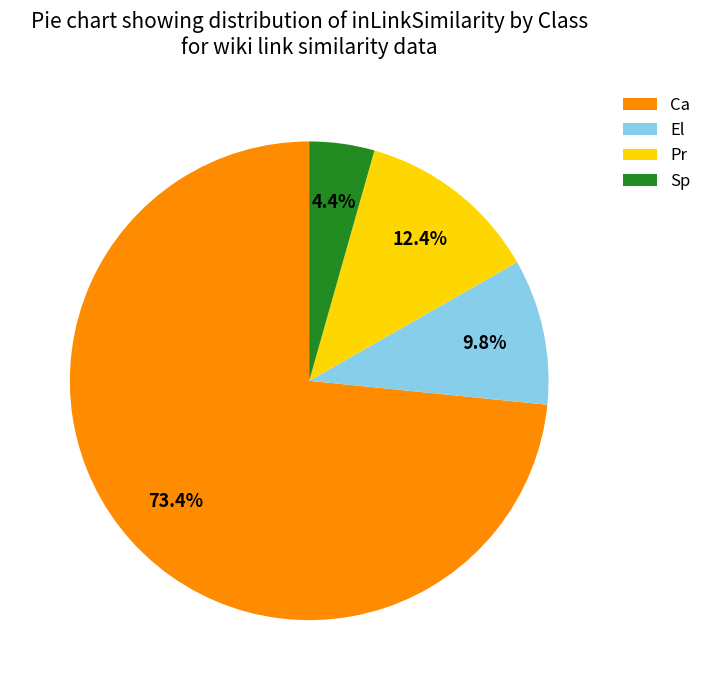

What percentage is the Sp slice, to the nearest percent?

4%